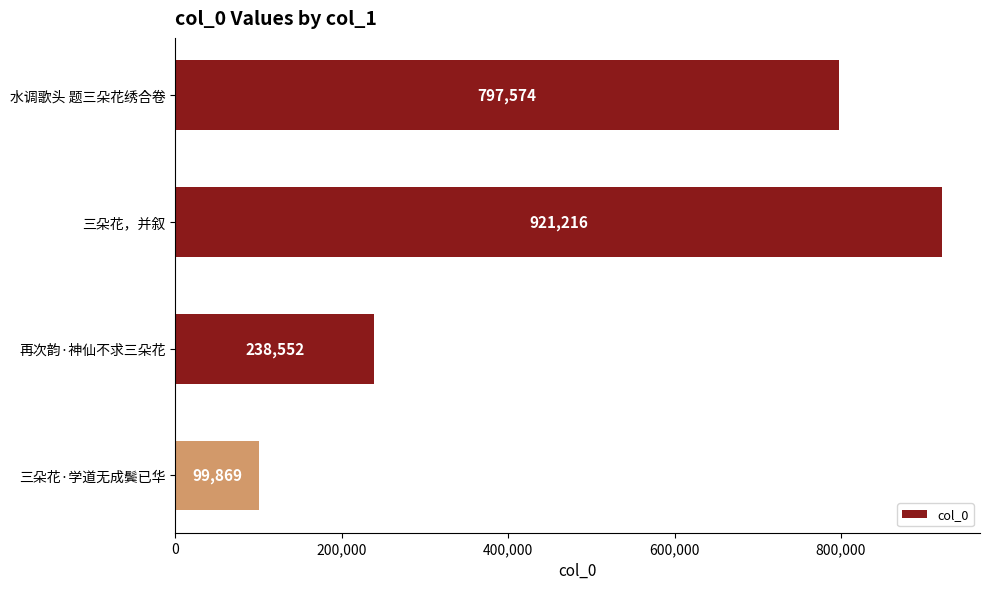

Which category has the highest value across all series?

三朵花，并叙